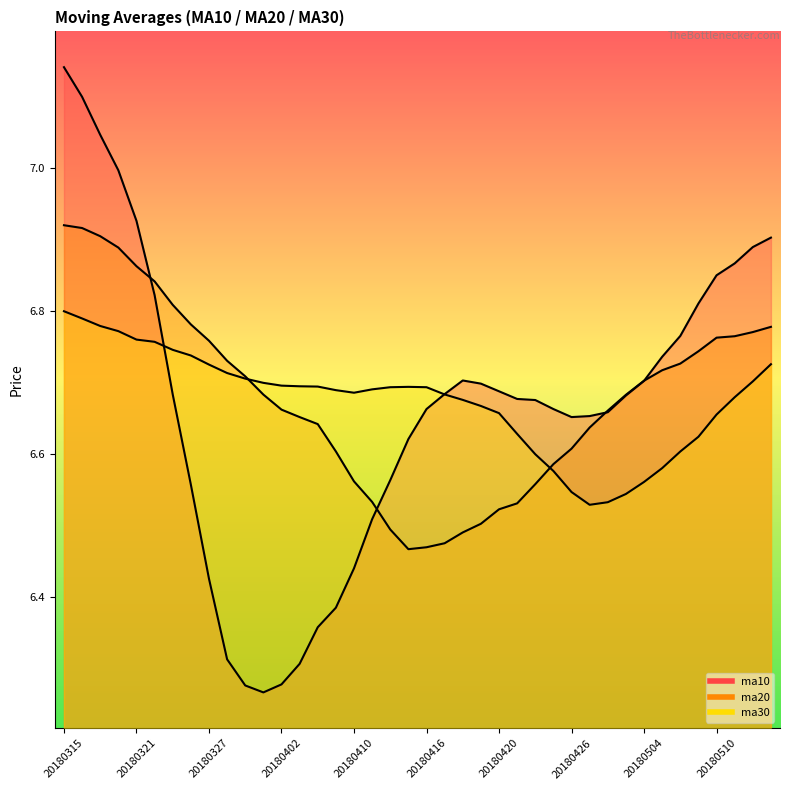

Read the ma10 value at 20180322.

6.8